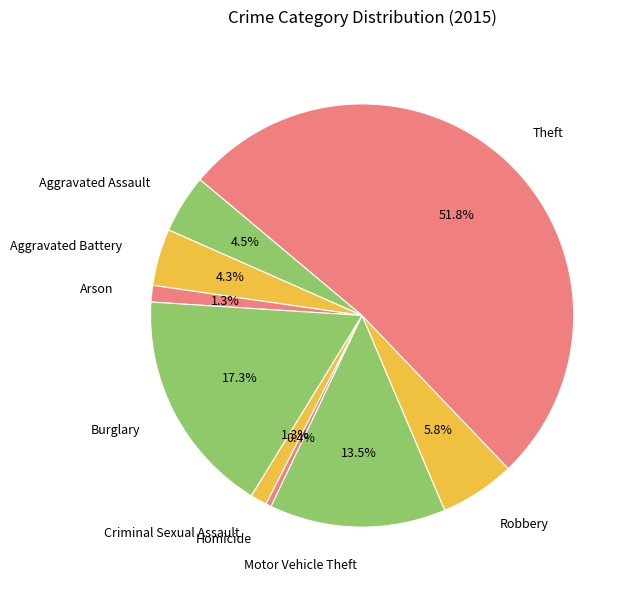

Count the number of slices in the pie.

9